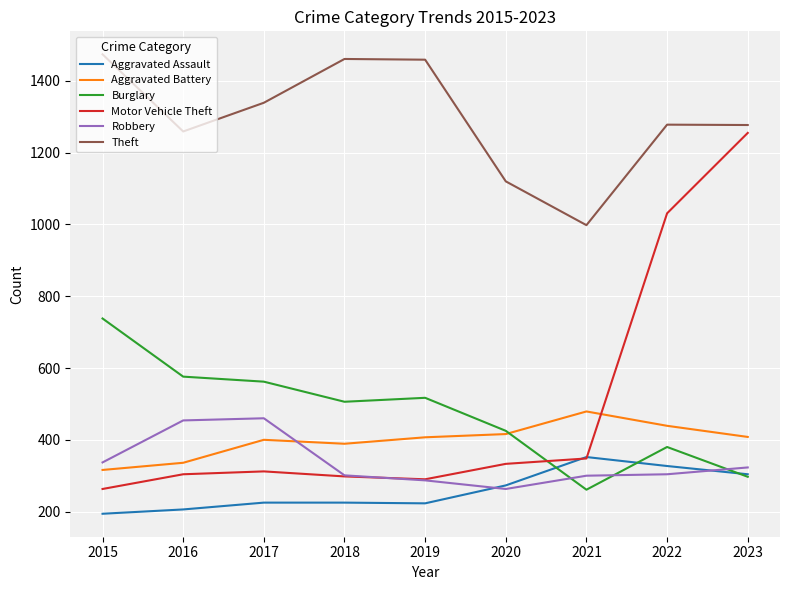

Between 2020 and 2022, which series saw the biggest shift?

Motor Vehicle Theft